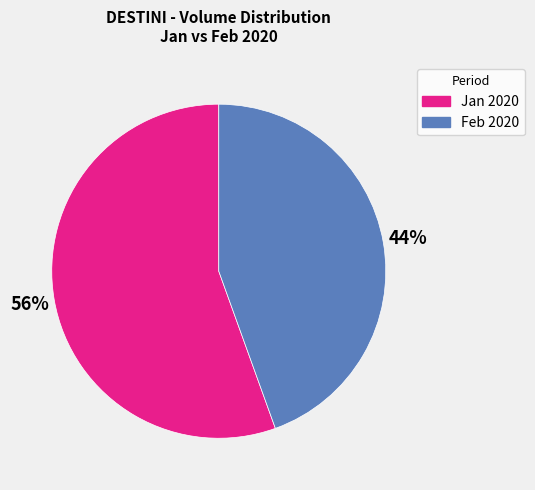

To the nearest percent, what is the average slice percentage?

50%